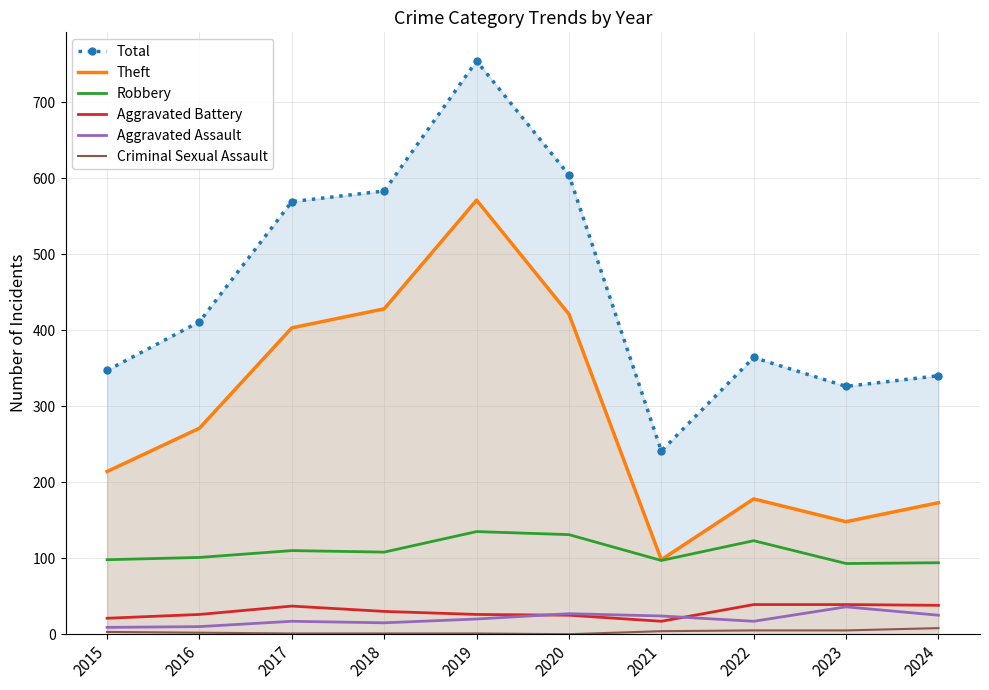

List the series in order of their peak value, lowest first.

Criminal Sexual Assault, Aggravated Assault, Aggravated Battery, Robbery, Theft, Total